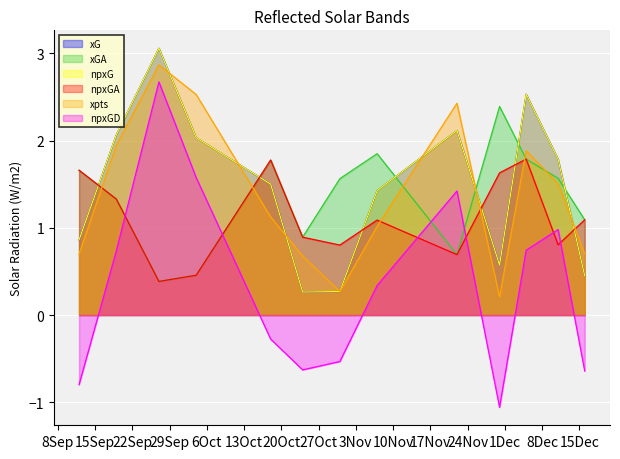

What is the minimum value shown in the chart?

-1.1